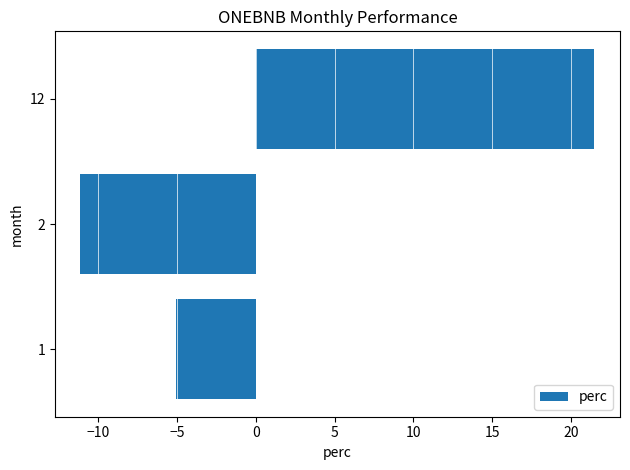

Where is the data nearest to the value 5?

1